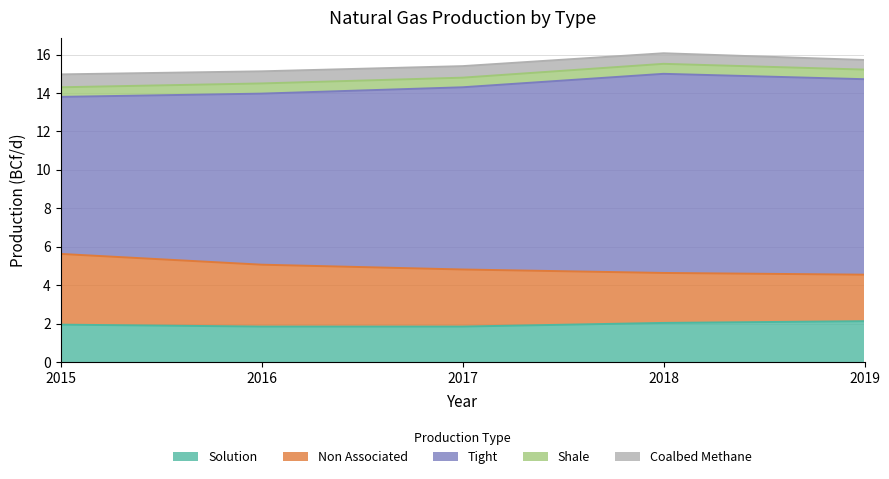

What is the difference between the second highest and minimum values in the Tight series?

2.0